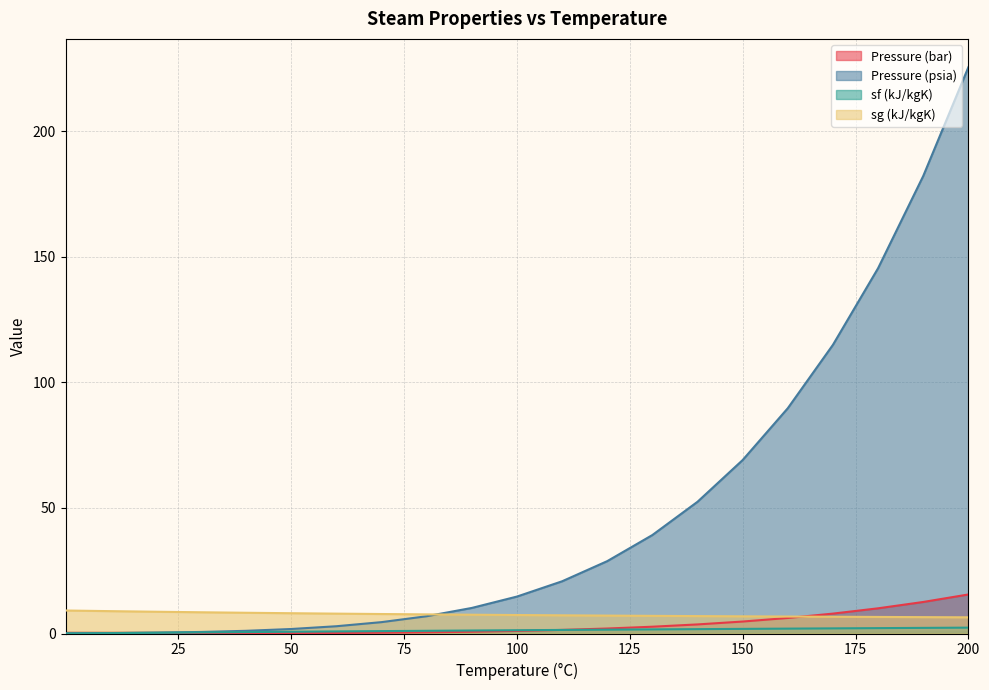

What is the difference between the highest and lowest values at 150?

67.2